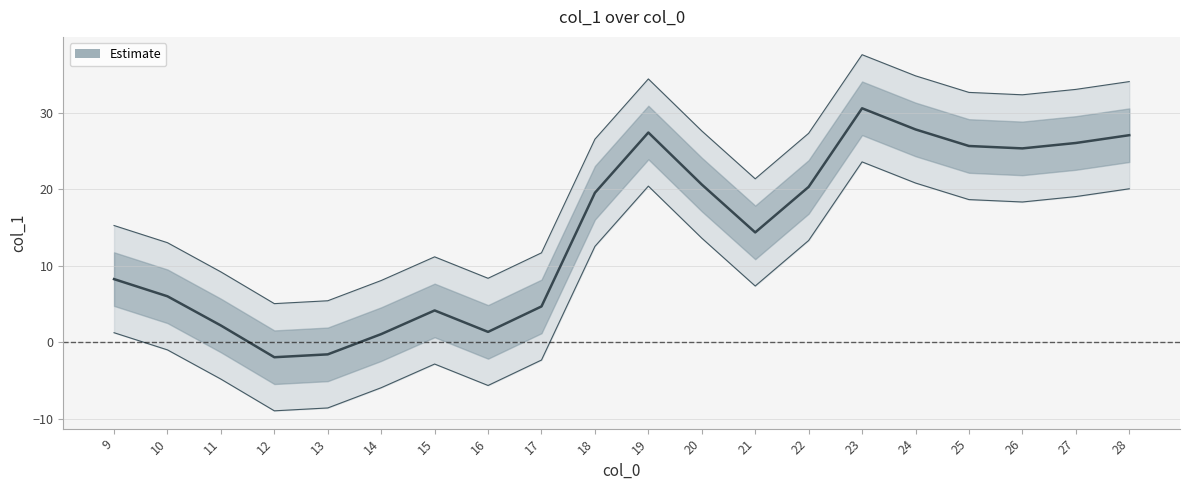

Is this an area chart (filled region under the line)?

No